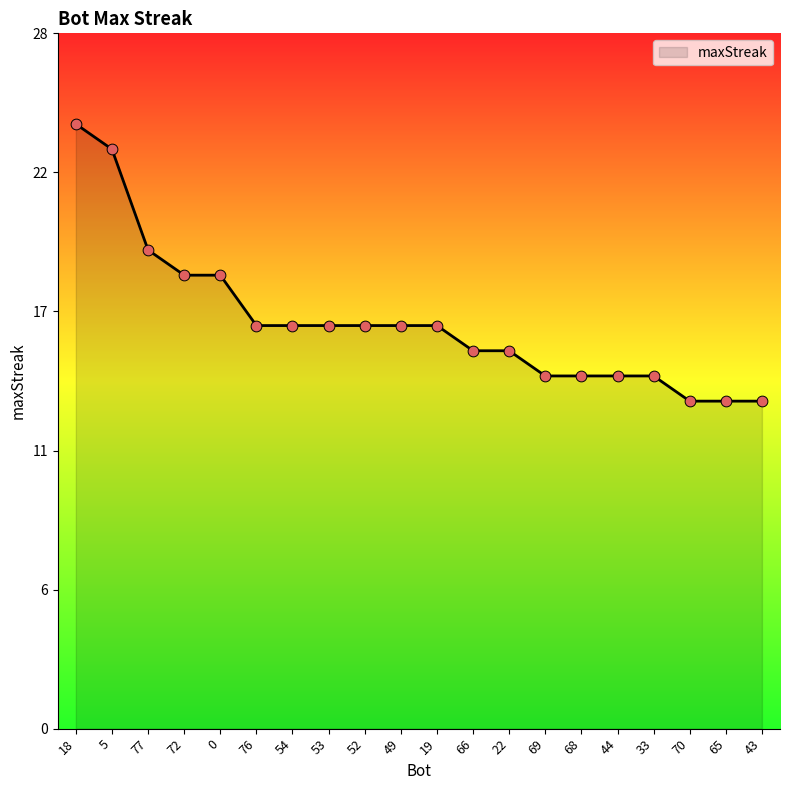

What is the ratio of the value at 69 to the value at 52?

0.9